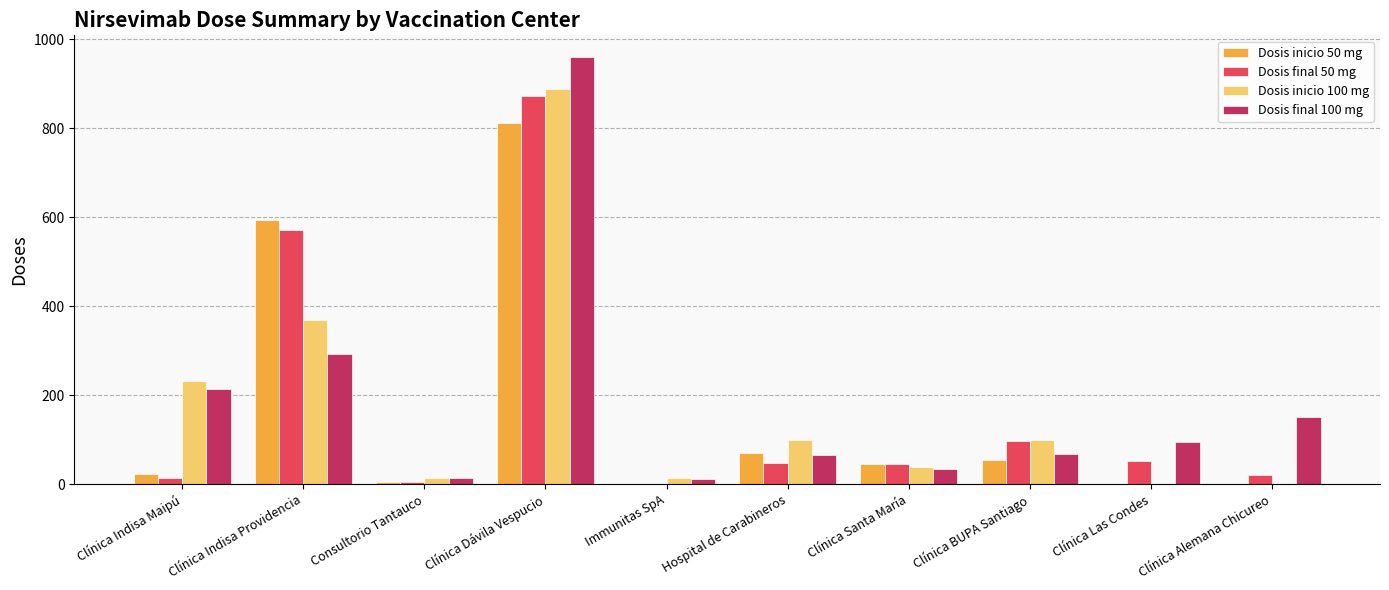

Does the chart contain stacked bars?

No